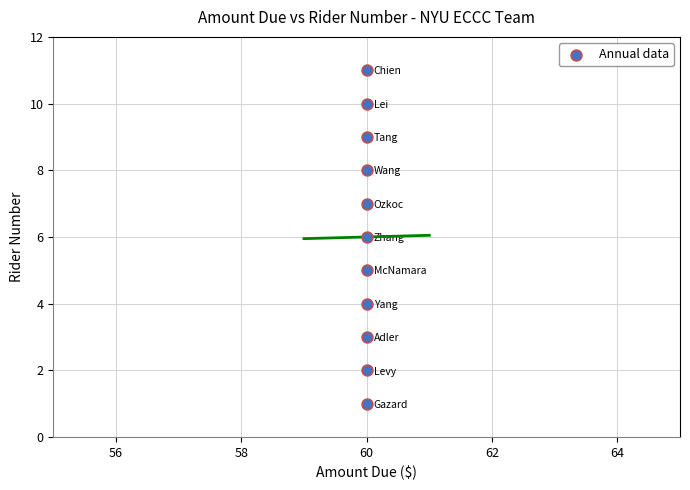

What is the range of Y values (max minus min)?

10